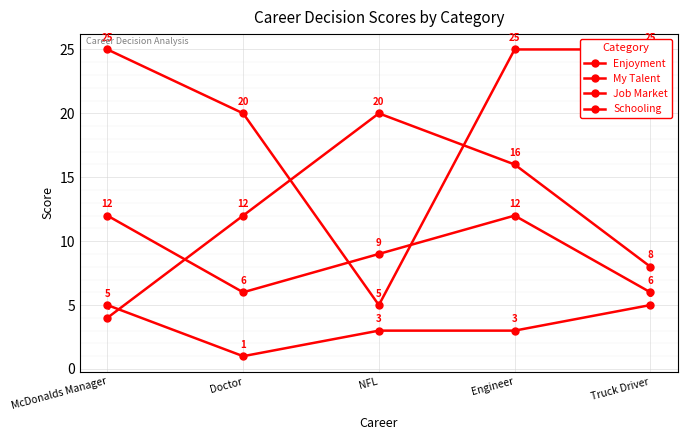

At which category does the chart reach its minimum across all series?

Doctor